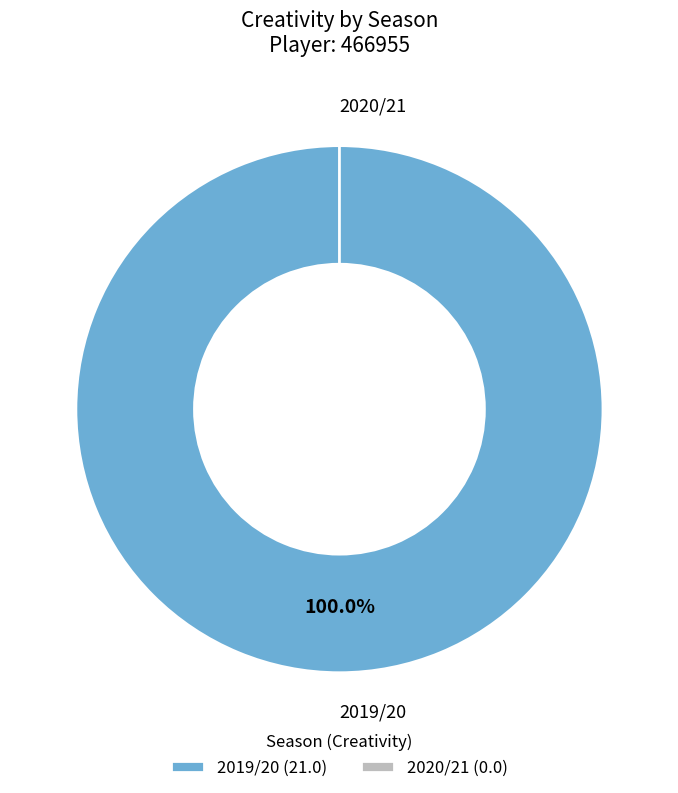

To the nearest percent, what portion does 2019/20 represent?

100%